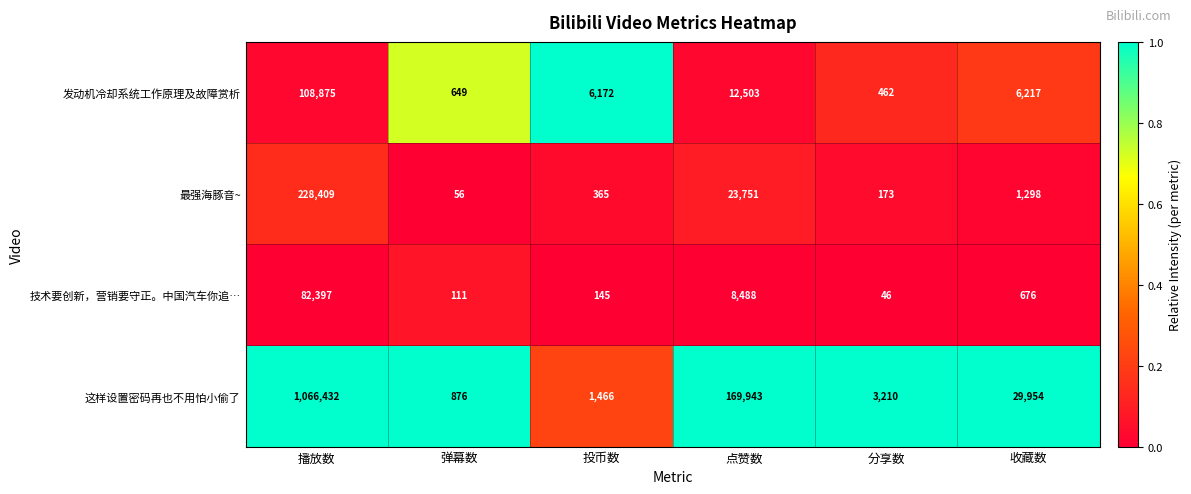

At which label does 最强海豚音~ first exceed 1298?

播放数